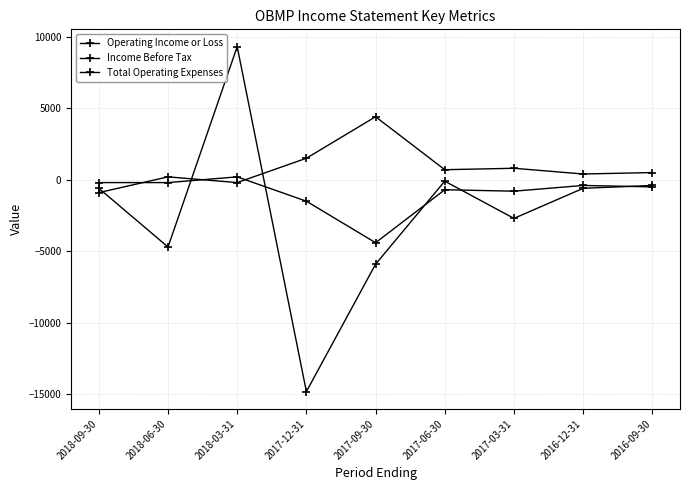

True or false: Total Operating Expenses and Operating Income or Loss intersect in this chart.

True